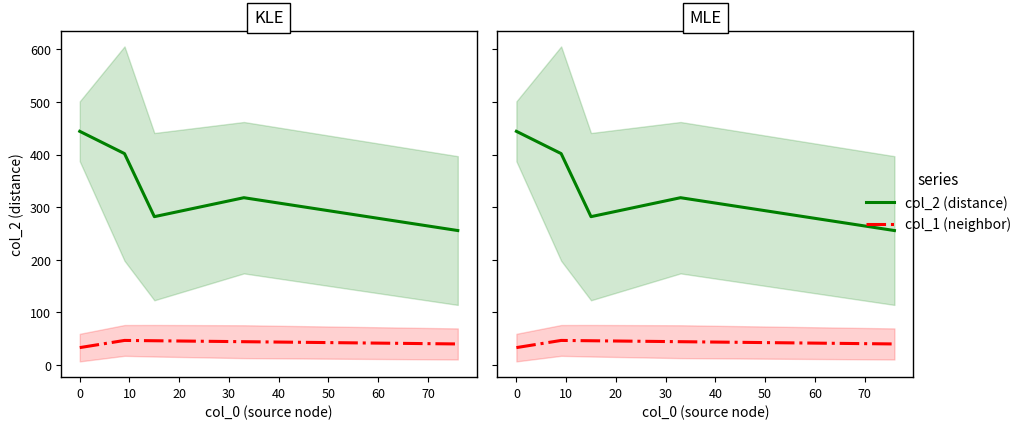

Reading right to left, list all the values displayed in this chart.

col_2 (distance): 255.7	318.1	282.1	401.9	444.2
col_1 (neighbor): 40.2	44.5	46.3	46.9	33.2